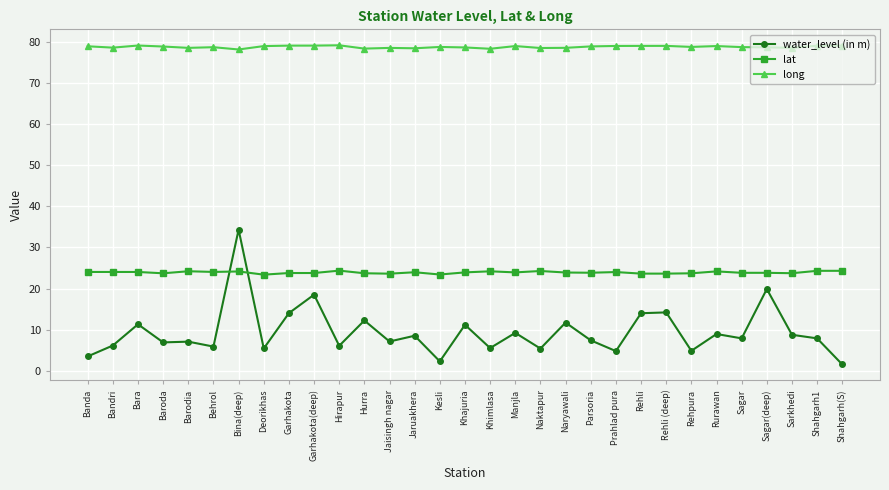

What is the label of the 19th point from the left?

Naktapur